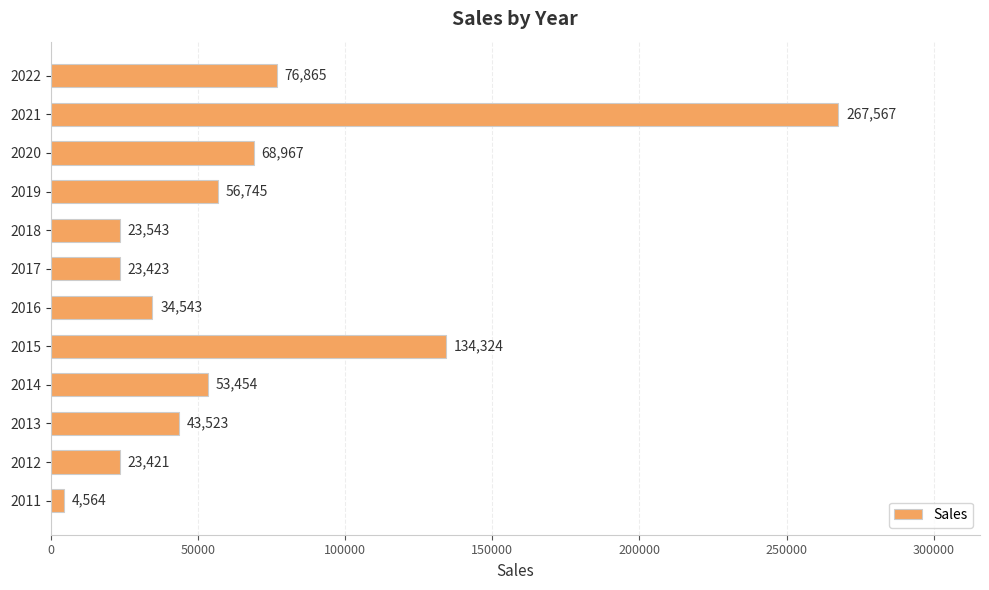

What is the average value?

67578